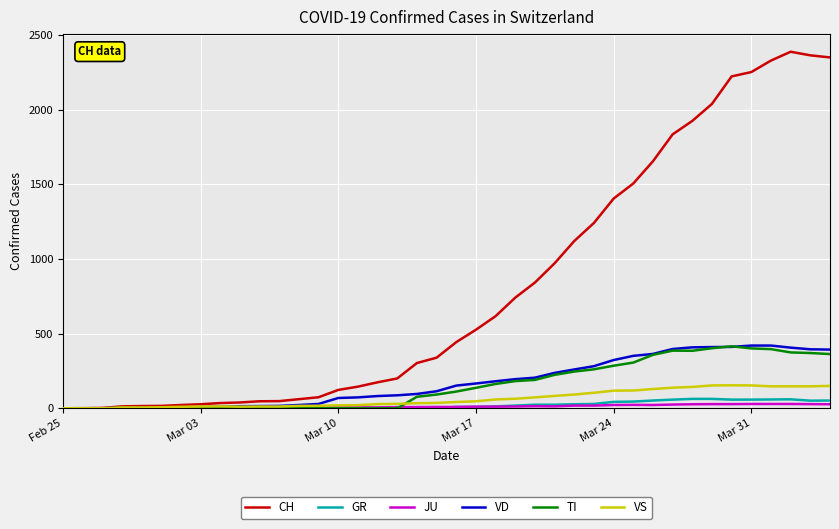

Which series has the widest spread of values?

CH